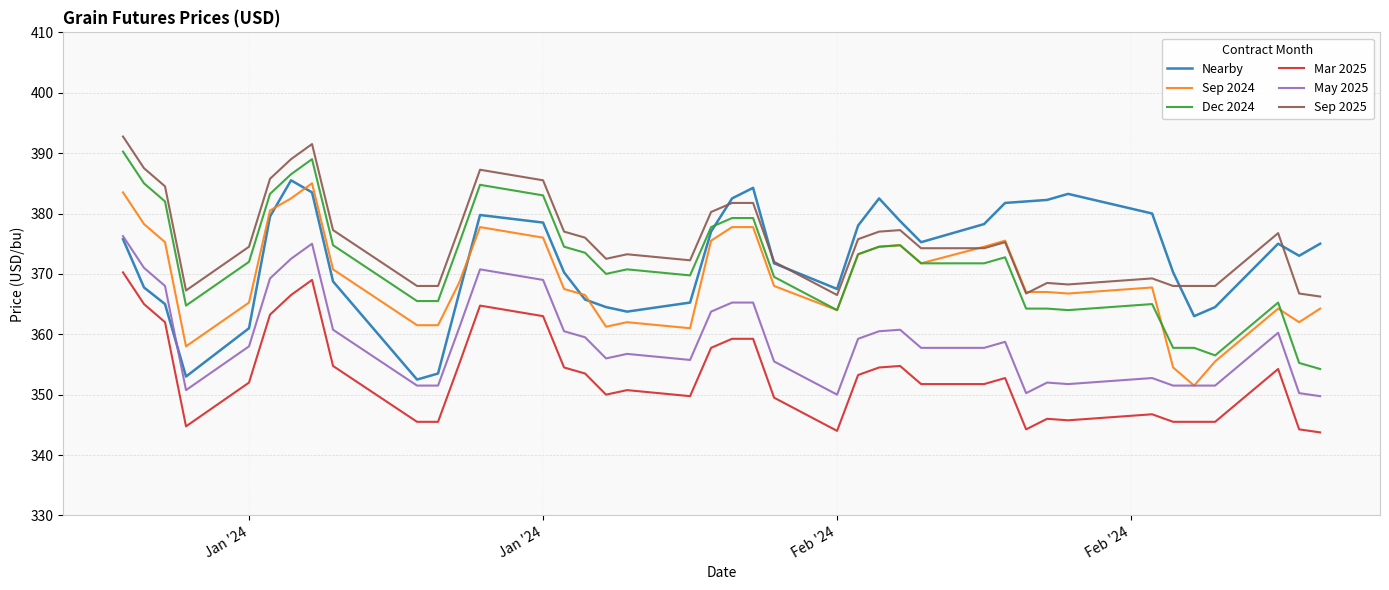

What is the maximum value shown in the chart?

392.8